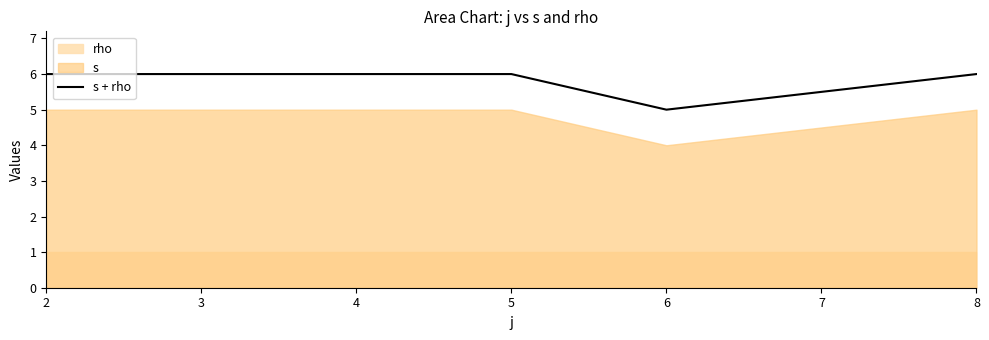

What is the greatest value displayed?

6